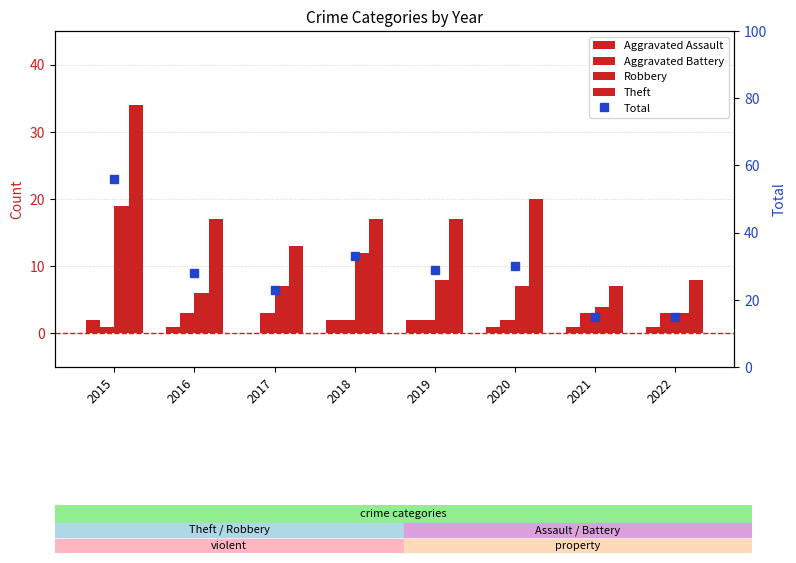

The Total series shows 30 at 2020. True or false?

True